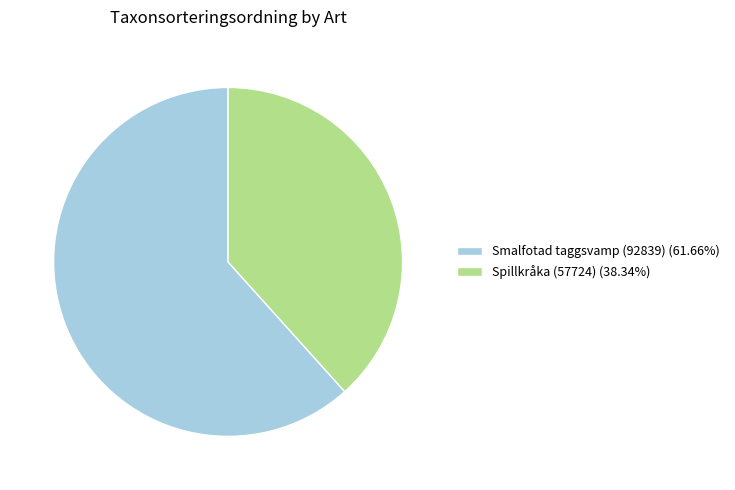

Rank the categories by value from lowest to highest.

Spillkråka (57724), Smalfotad taggsvamp (92839)